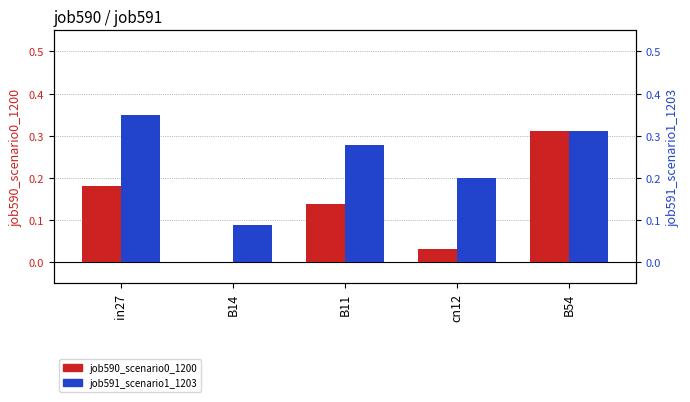

True or false: job591_scenario1_1203 has a value of 0.5 at in27.

False